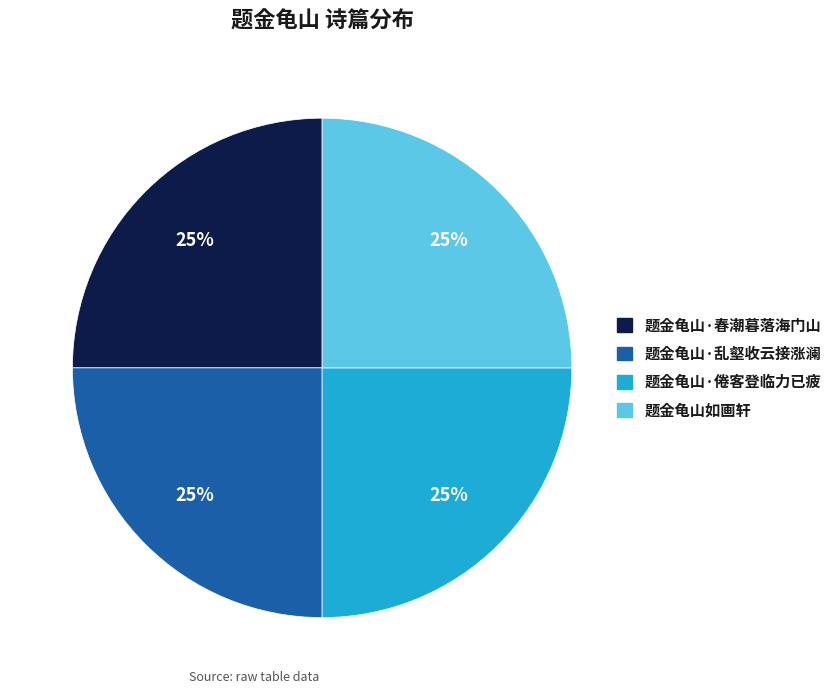

Does any single category account for the majority?

No